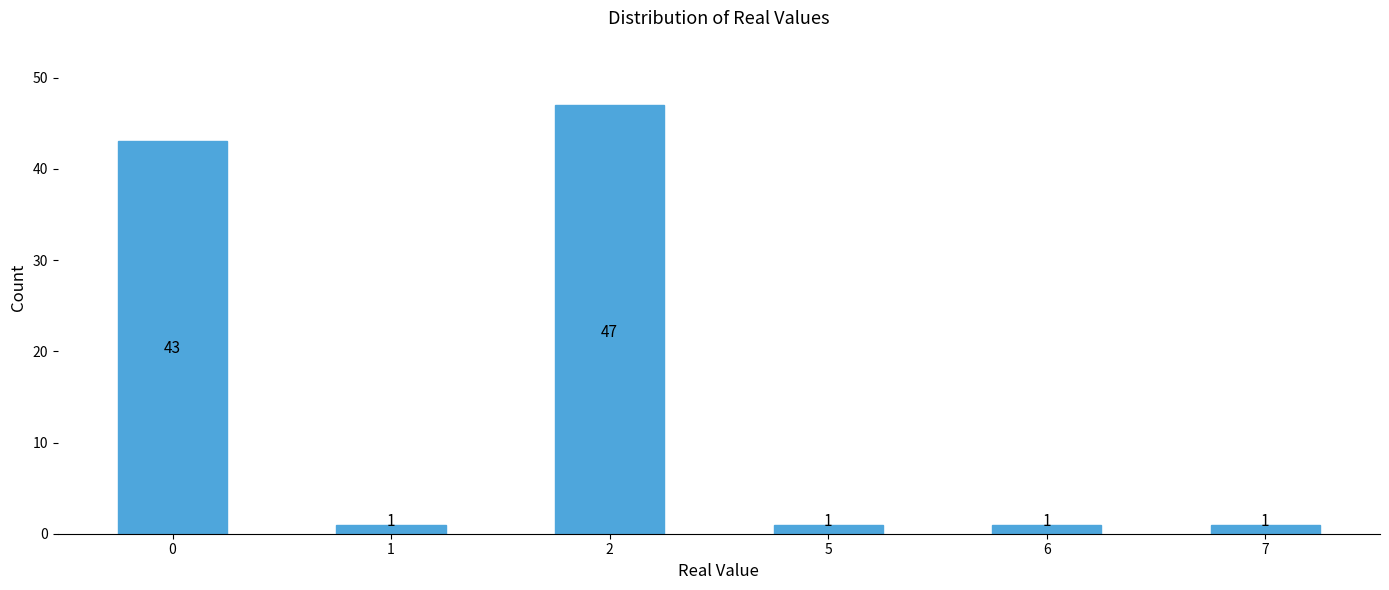

Does the chart contain any negative values?

No